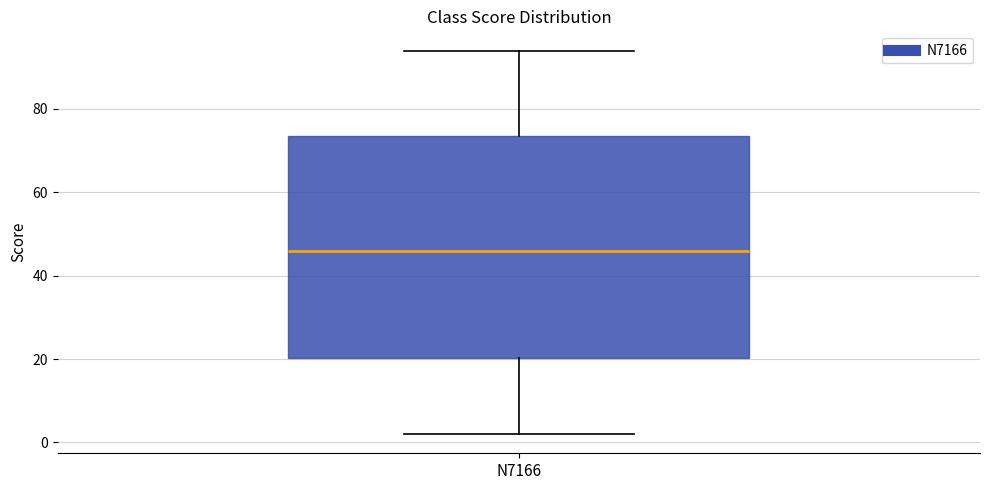

Where is the upper edge of the box for N7166 on the y-axis? The values are not printed on the chart, so give them approximately, as read against the axis.

74